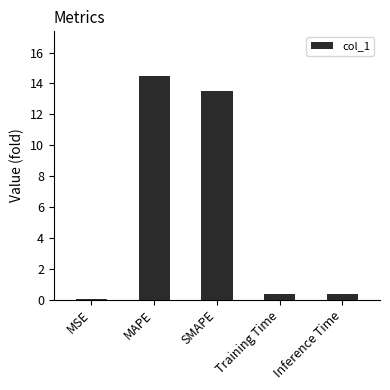

The value at MAPE is 4.4. True or false?

False